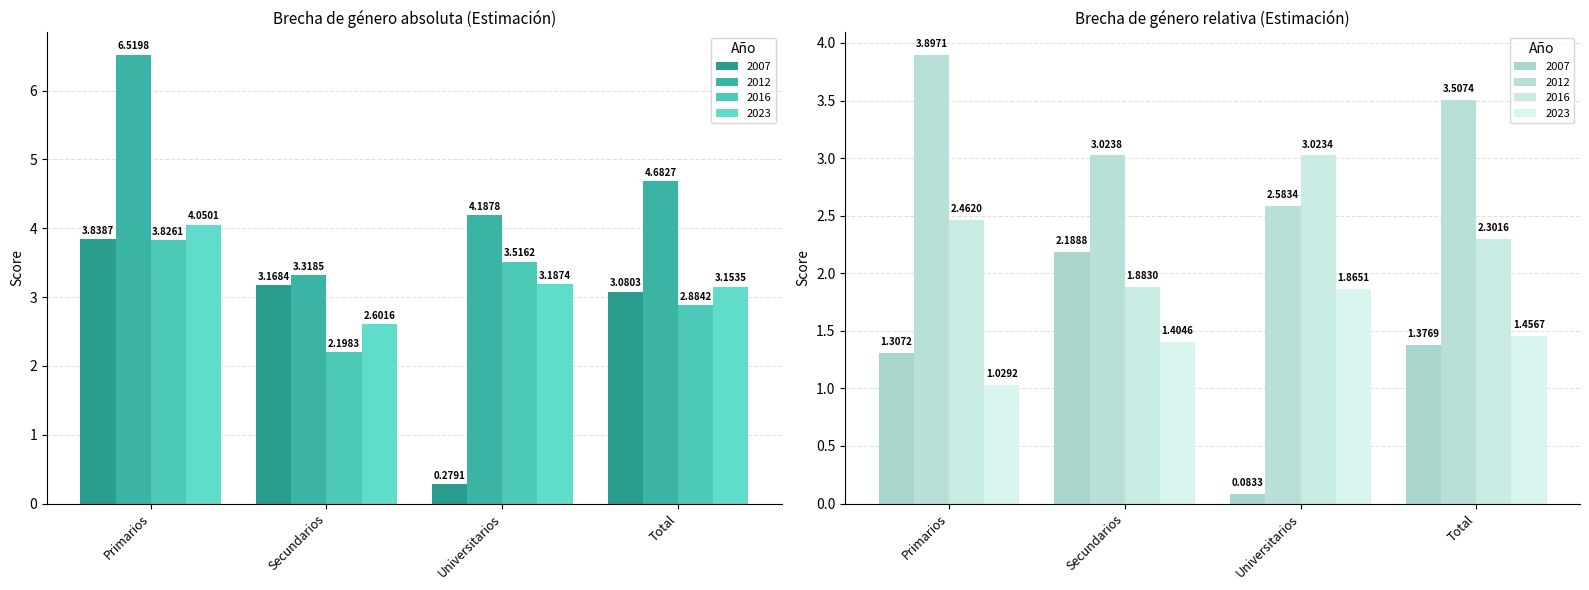

What is the difference between the maximum and minimum values in the 2016 series?

1.6